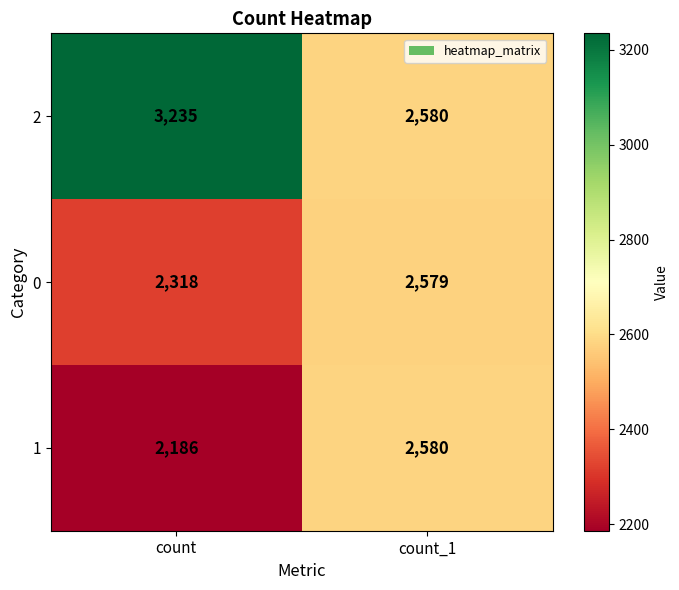

True or false: 0 has a value of 2318 at count.

True